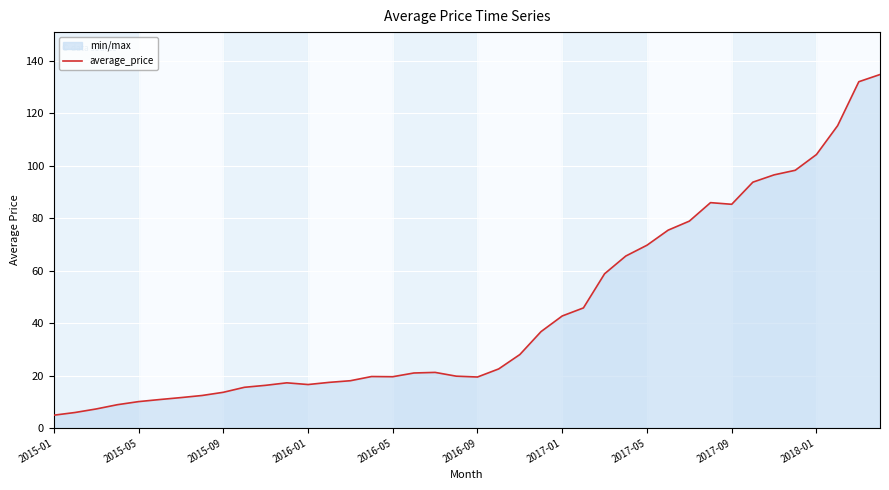

Reading left to right, extract all data points from this chart.

4.9	5.9	7.2	8.9	10.0	10.8	11.6	12.4	13.6	15.5	16.3	17.2	16.6	17.4	18.0	19.6	19.5	21.0	21.2	19.7	19.4	22.5	28.0	36.8	42.7	45.8	58.8	65.6	69.7	75.5	78.9	86.0	85.3	93.8	96.6	98.3	104.3	115.3	132.1	134.8